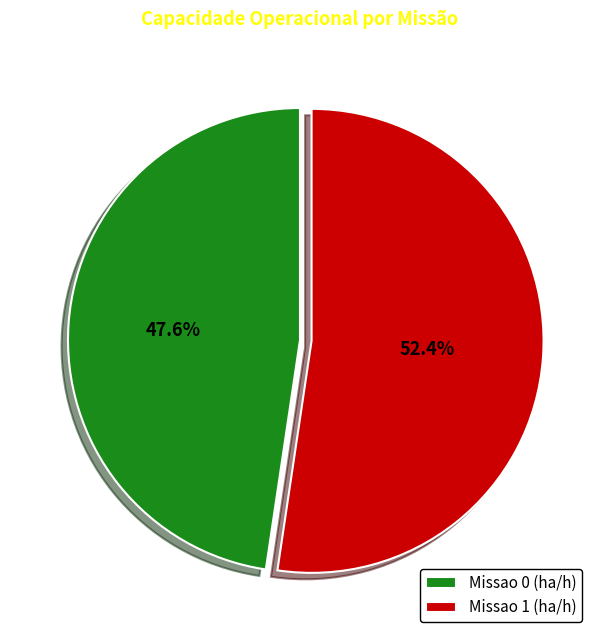

Which has a higher value, Missao 1 or Missao 0?

Missao 1